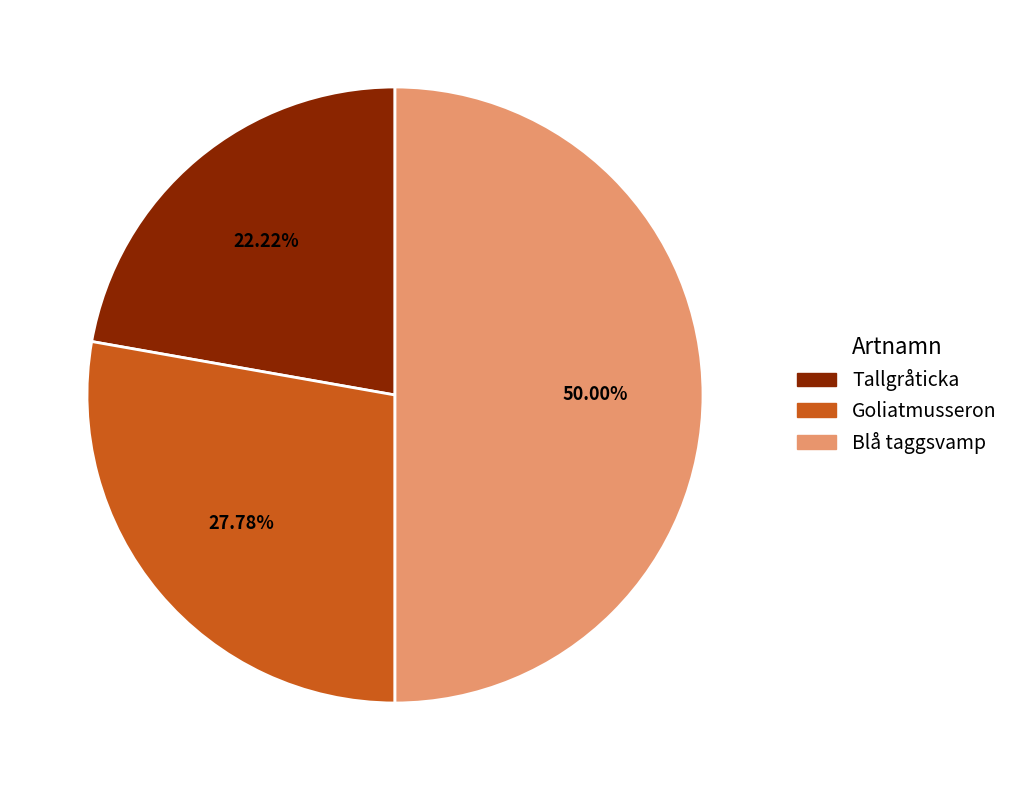

To the nearest percent, what portion does Goliatmusseron represent?

28%